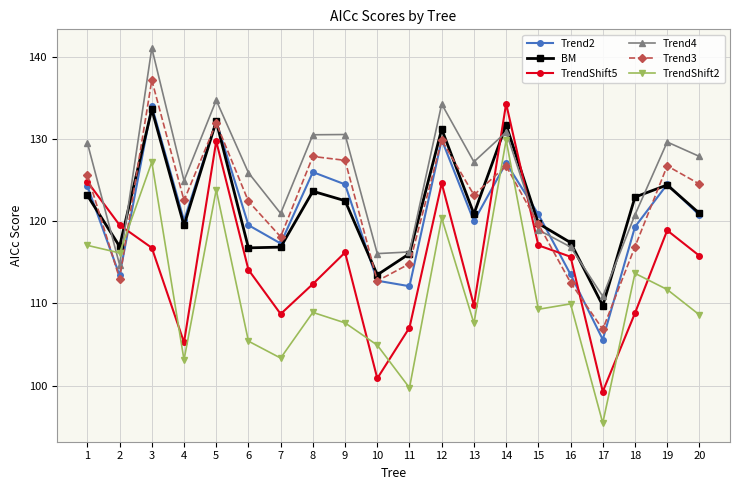

What is the total value across all series at 9?

728.8